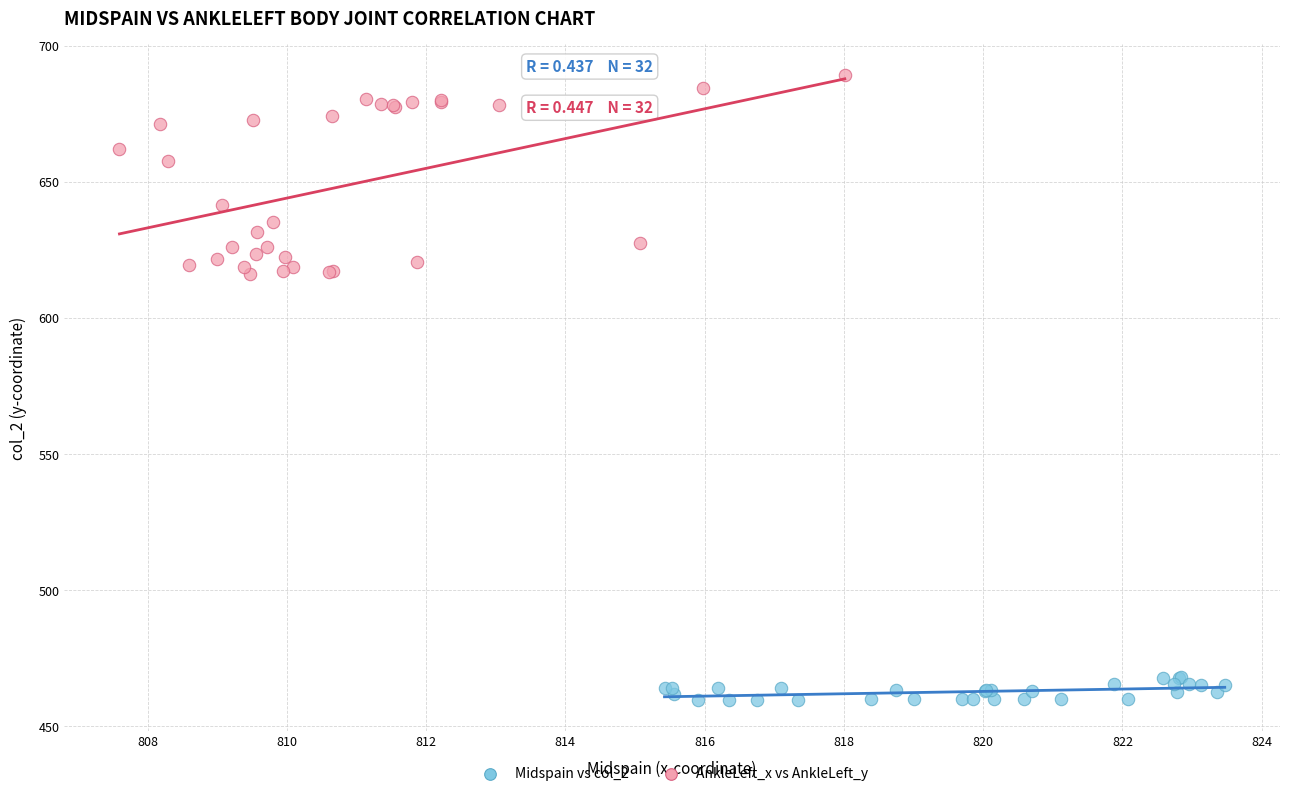

Which series has the largest Y range (max minus min)?

AnkleLeft_x vs AnkleLeft_y